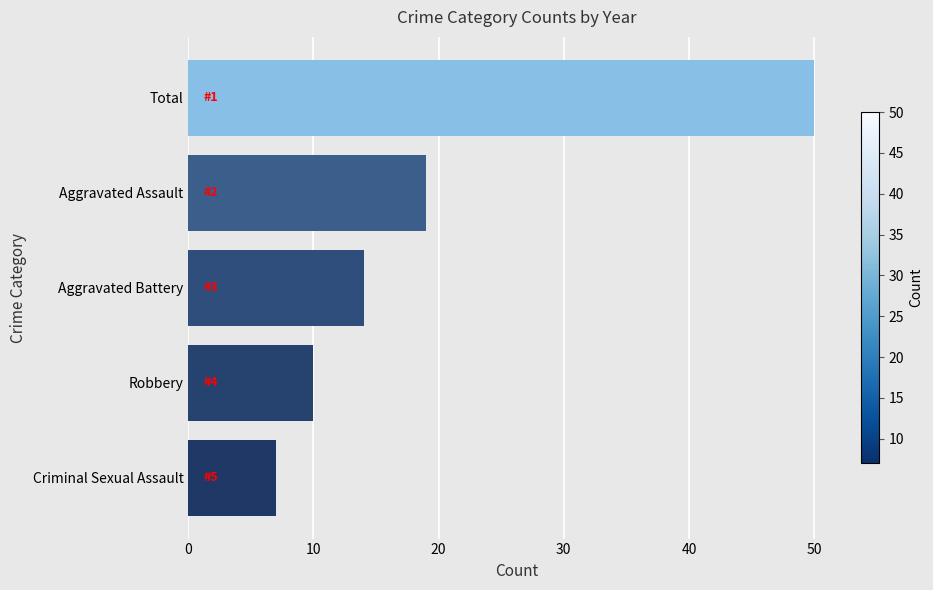

What is the difference between the maximum and second lowest values?

40